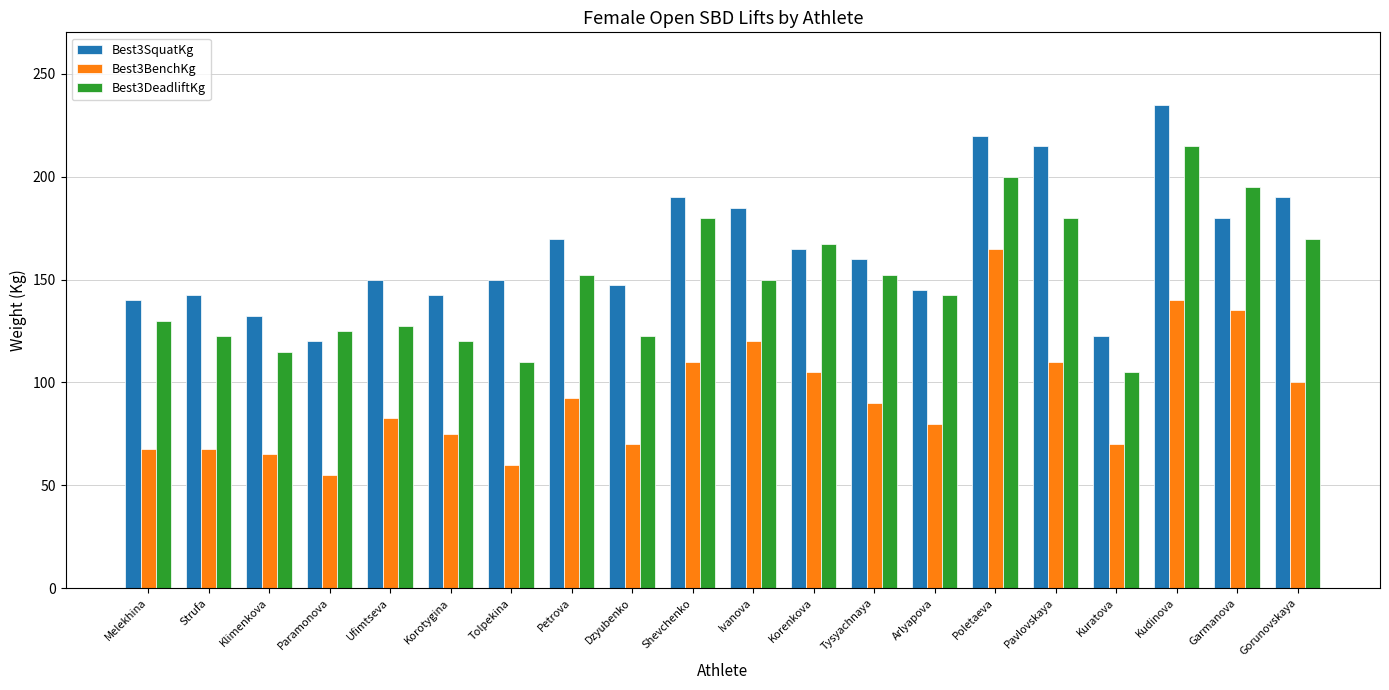

What is the approximate value of Best3SquatKg at Poletaeva?

220.0